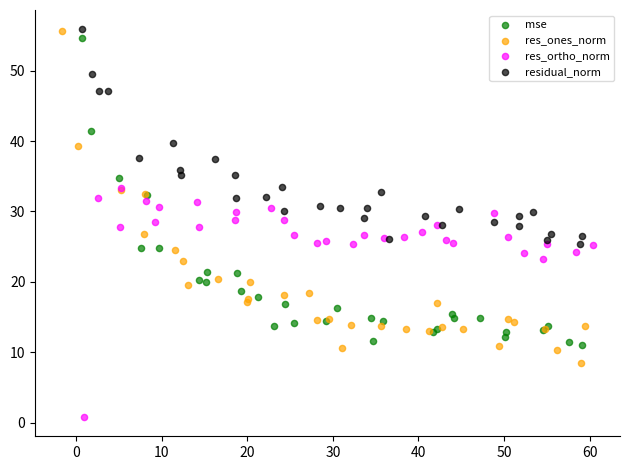

Which series has the largest Y range (max minus min)?

res_ones_norm